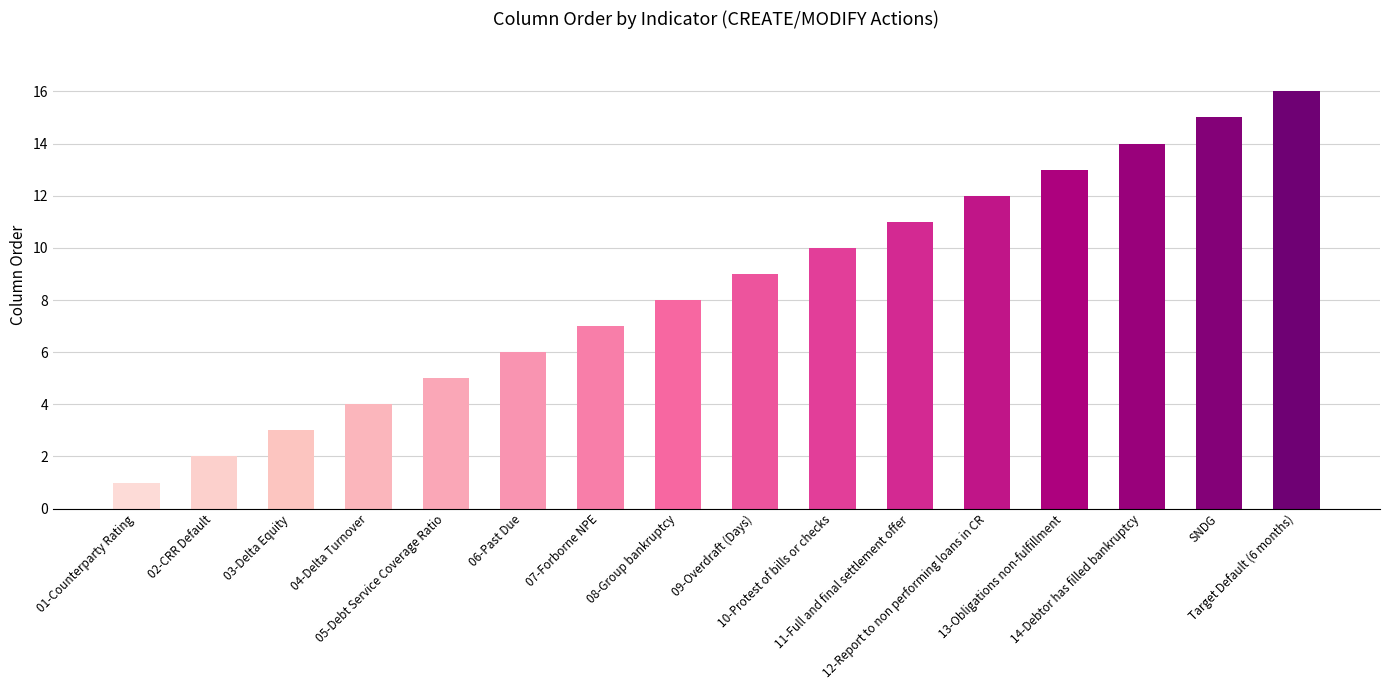

How many bars are there in total?

16